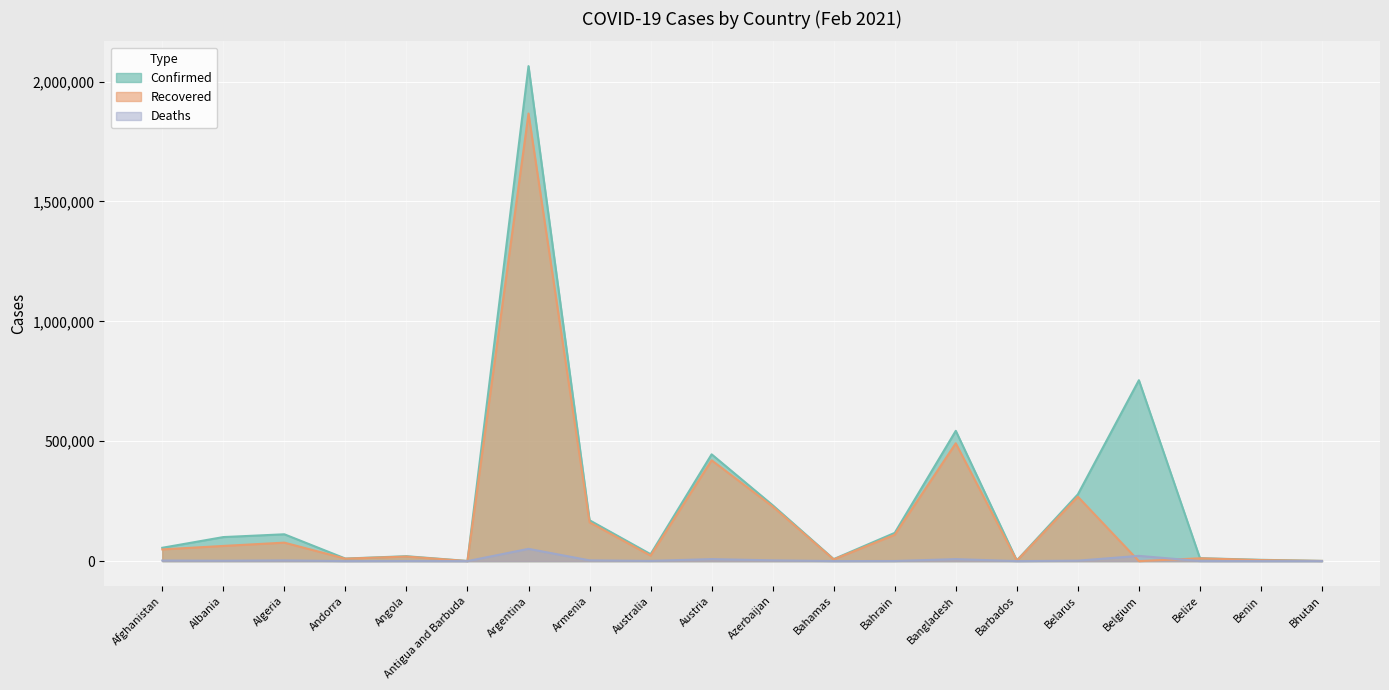

True or false: Deaths and Confirmed cross at least once.

False